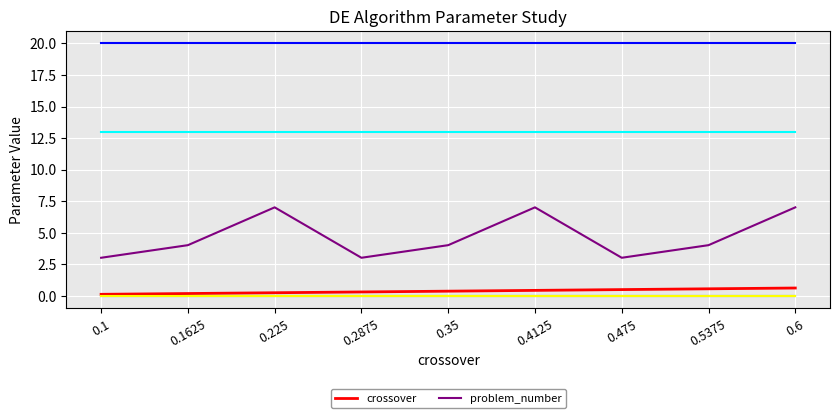

What is the difference between the maximum and minimum values in the crossover series?

0.5